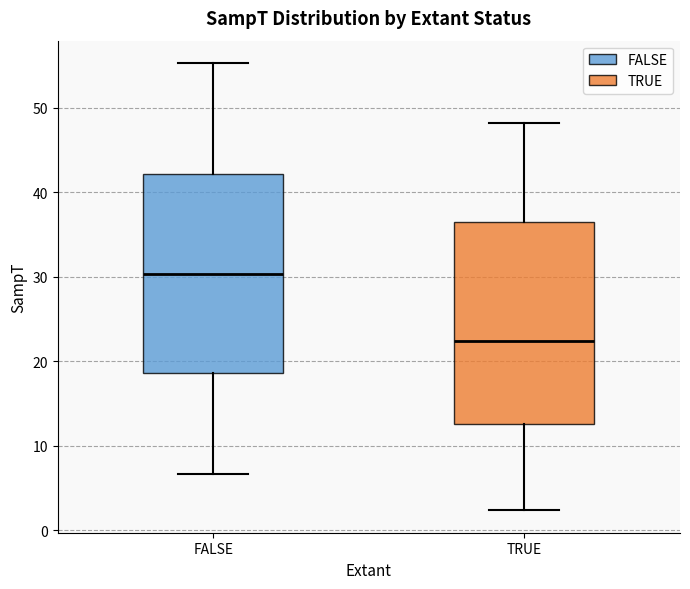

Where is the lower edge of the box for TRUE on the y-axis? The values are not printed on the chart, so give them approximately, as read against the axis.

13